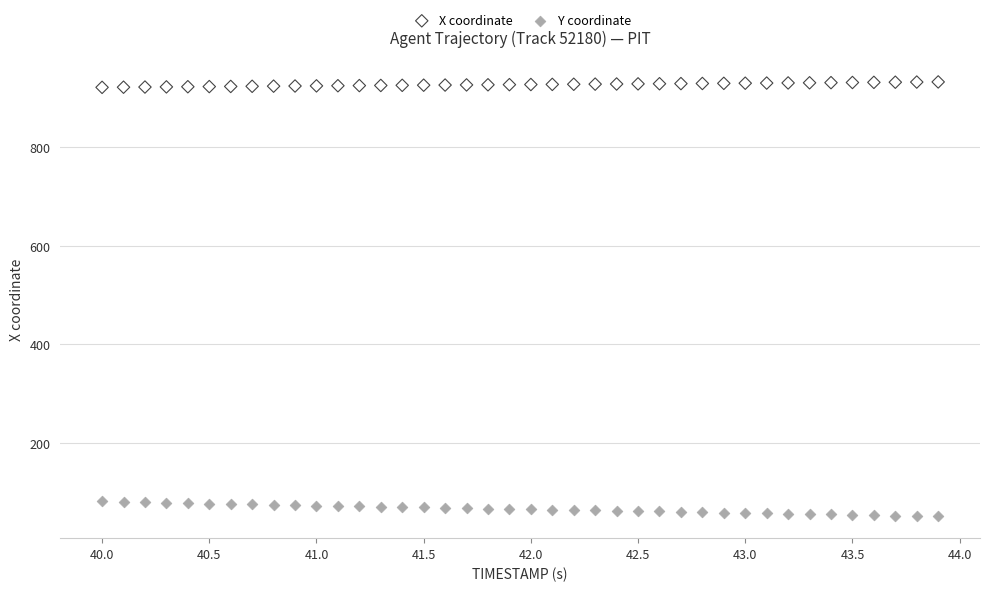

Which series has the widest spread of Y values?

Y coordinate